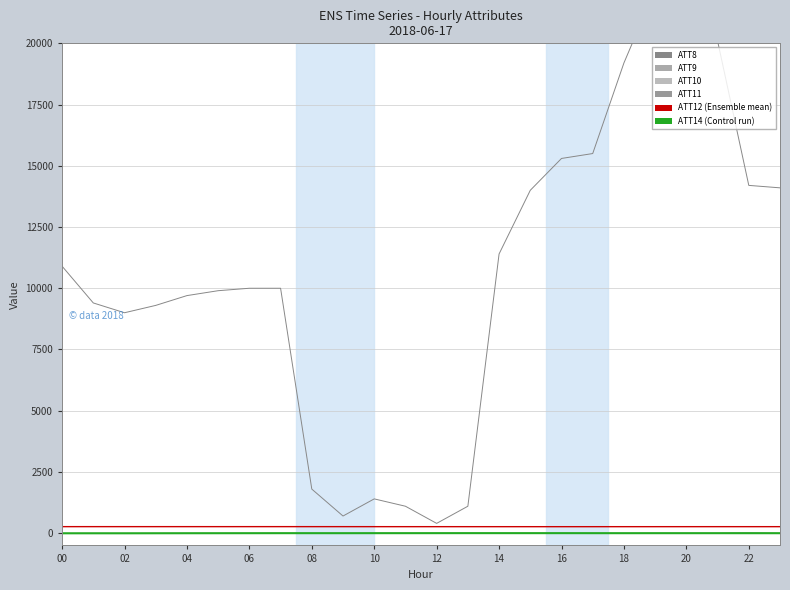

Count the number of categories in the chart.

24